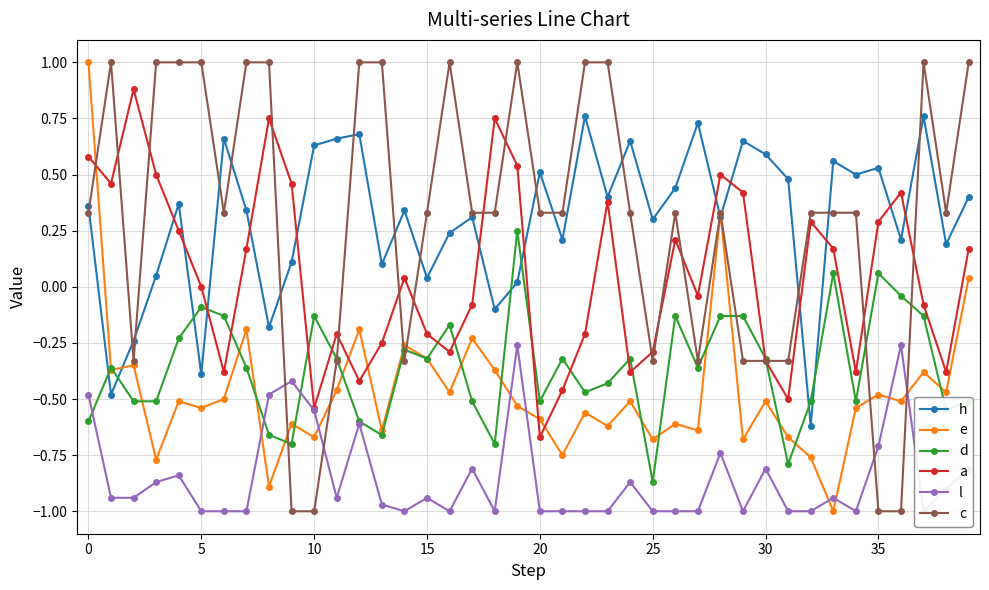

What is the average value of the d series?

-0.4